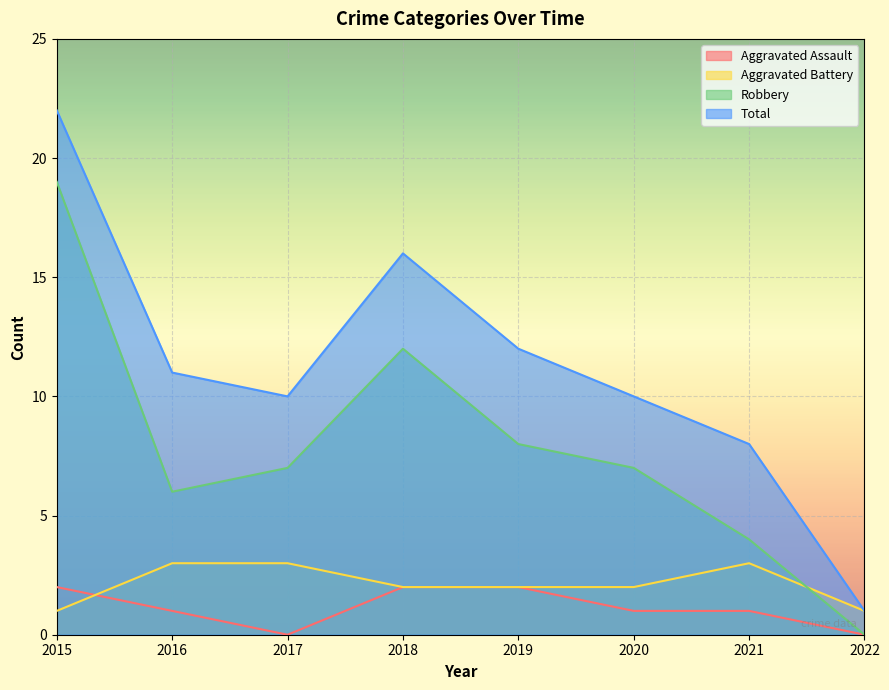

True or false: Total and Aggravated Assault cross at least once.

False